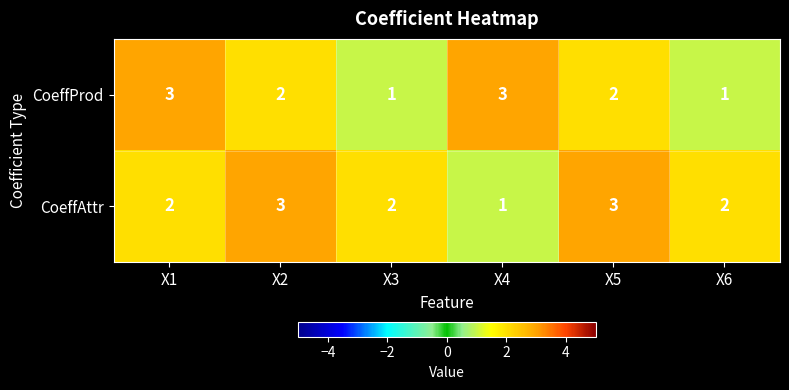

Between X2 and X4, which series saw the biggest shift?

CoeffAttr